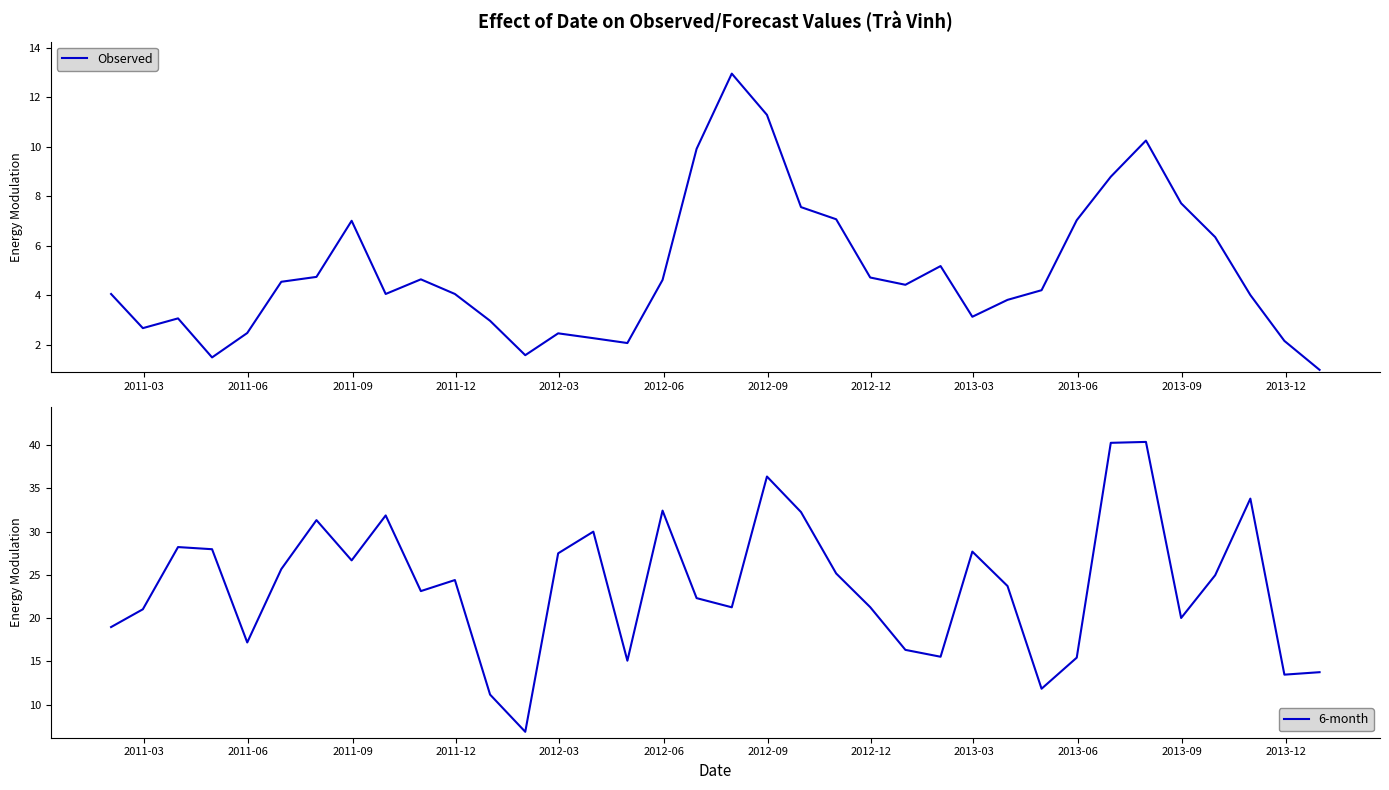

What is the value of the 6-month point at the 28th from the left?

11.8